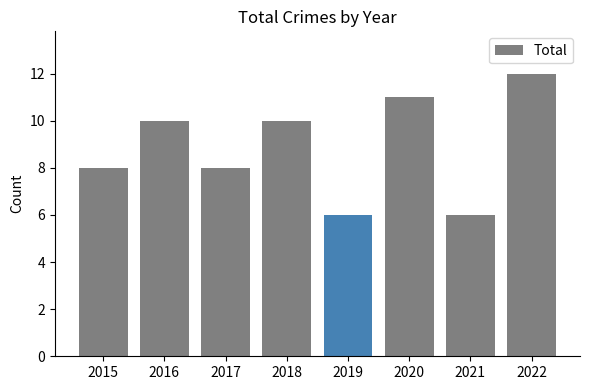

Read the value at 2018.

10